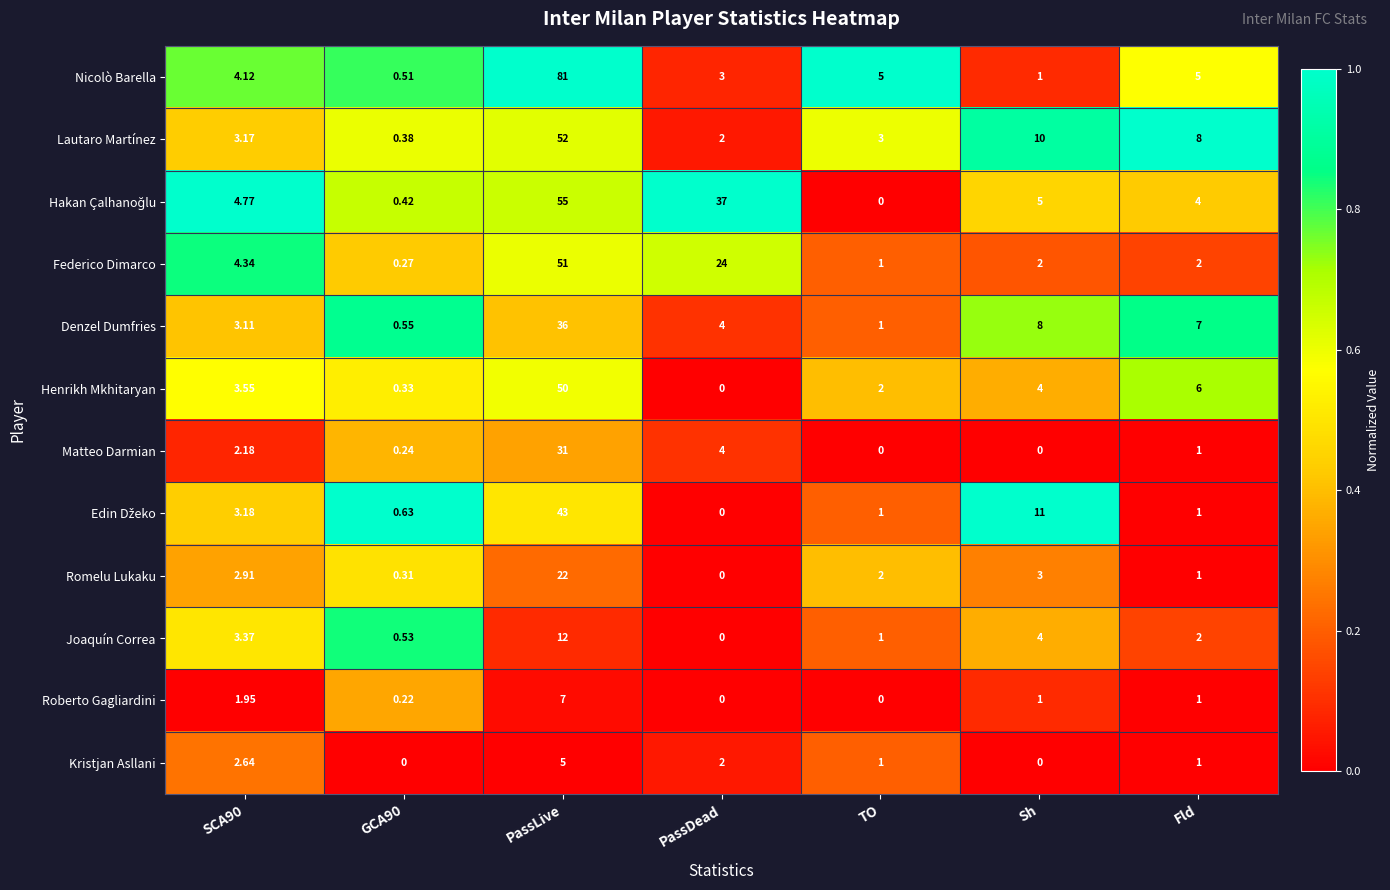

Which category has the highest value across all series?

PassLive